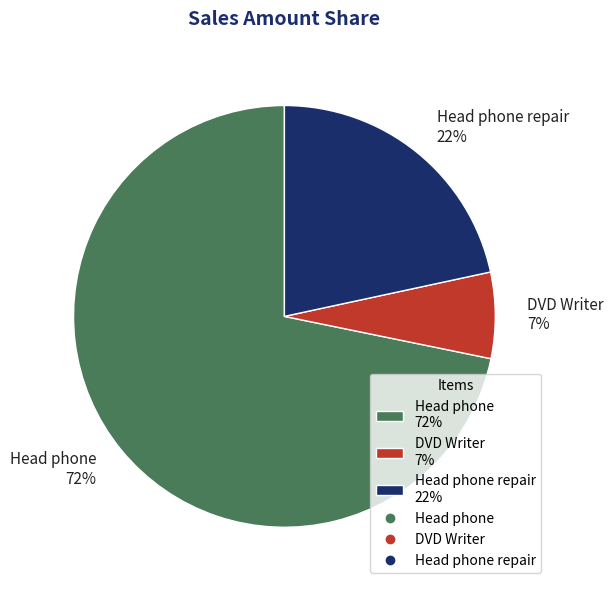

How many slices are in this pie chart?

3